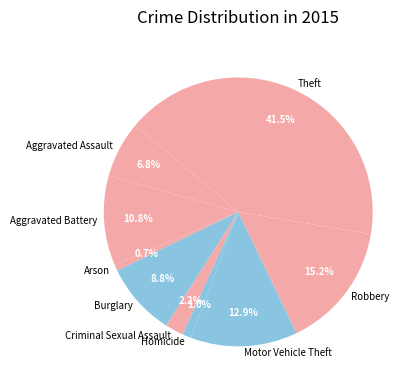

Which category has the biggest portion of the pie?

Theft